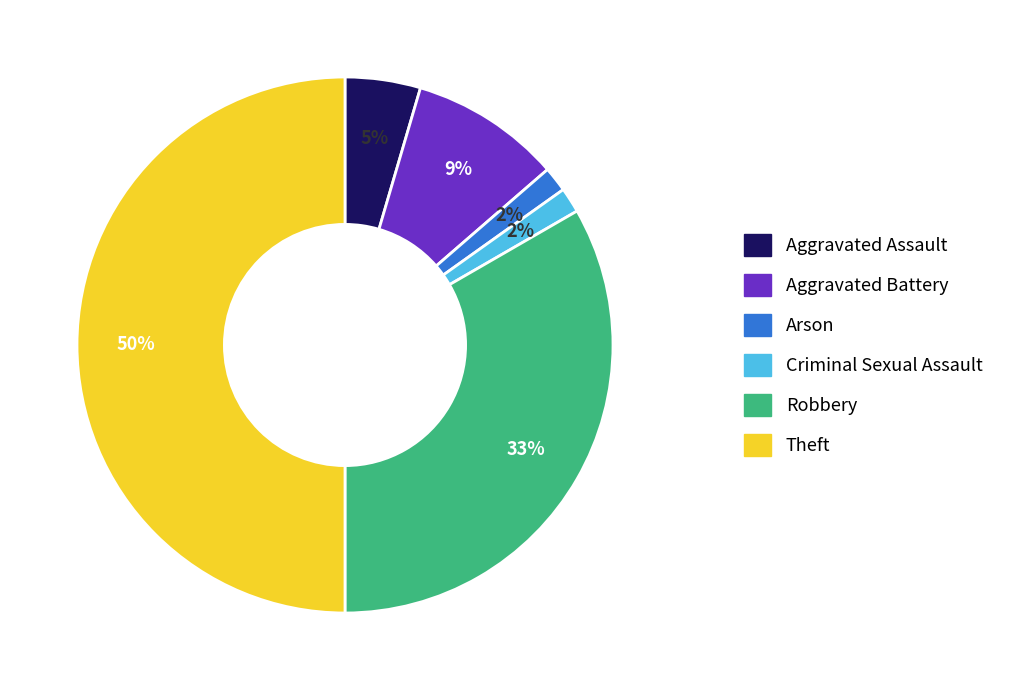

Do Robbery and Arson together represent more than half of the pie?

No